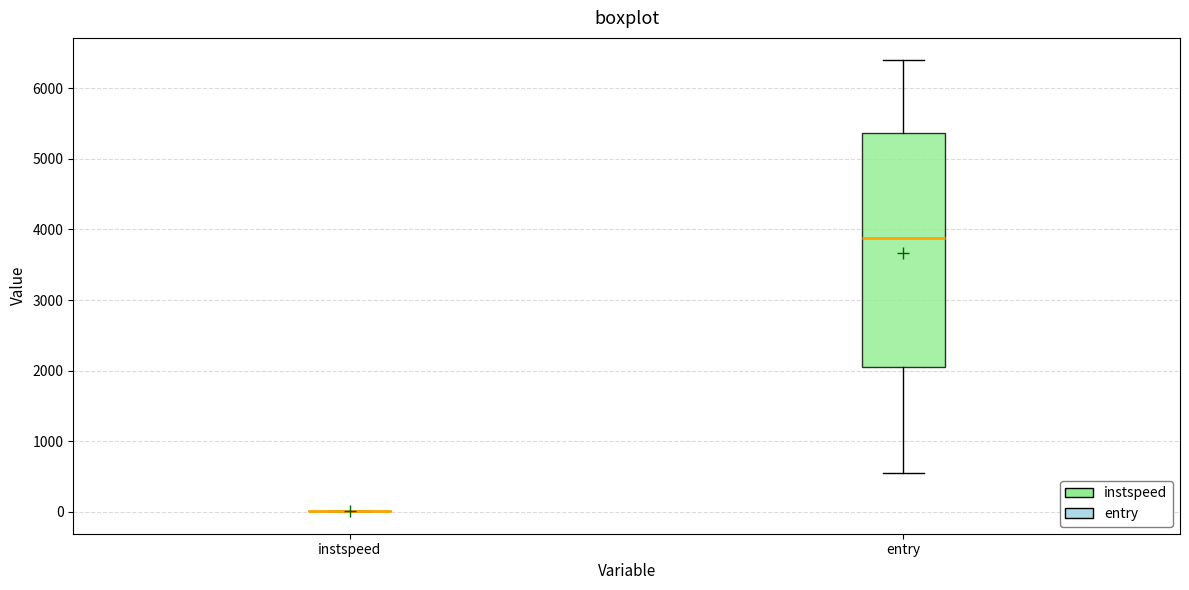

Reading left to right, read every box against the y-axis: the position of its median line, the range the box covers, and the ends of its whiskers. The values are not printed on the chart, so give them approximately, as read against the axis.

instspeed: box collapsed to a line at 0, whiskers 0 to 0
entry: median 3900, box 2100 to 5400, whiskers 500 to 6400